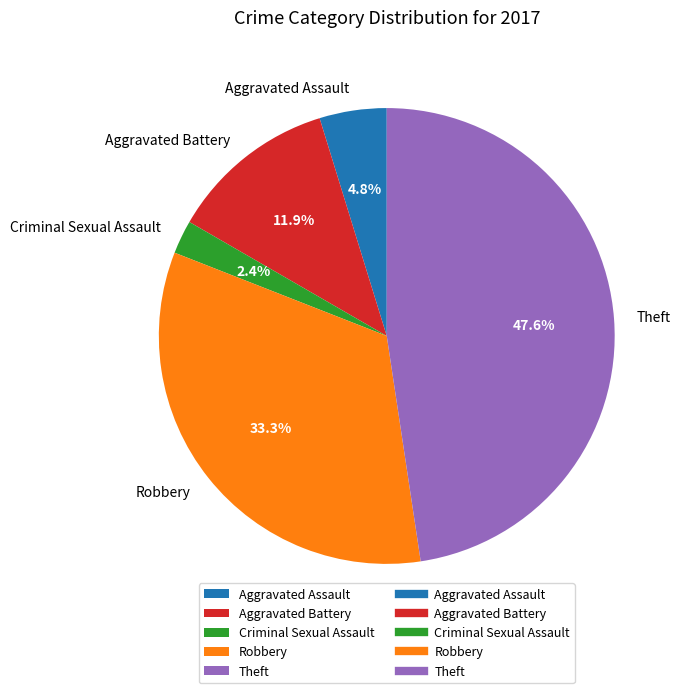

Is Theft the majority of the pie?

No